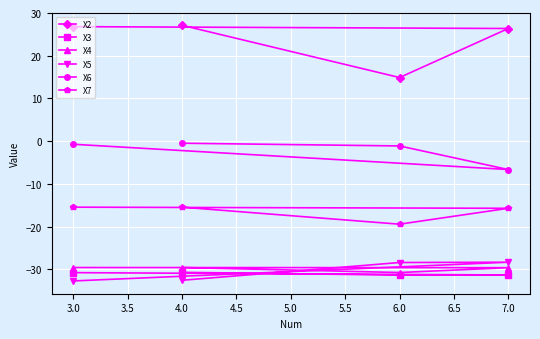

The value of X3 at 4.0 is -8.7. True or false?

False